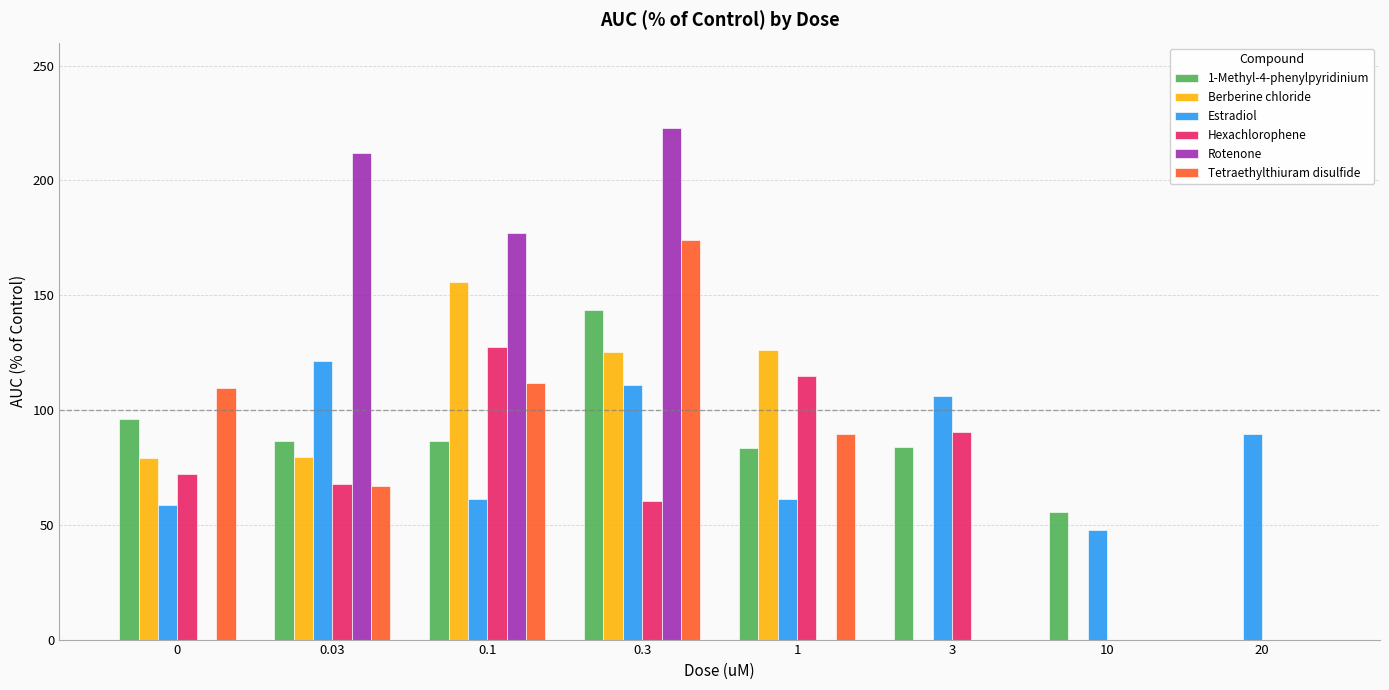

What is the sum of all Berberine chloride values?

566.0